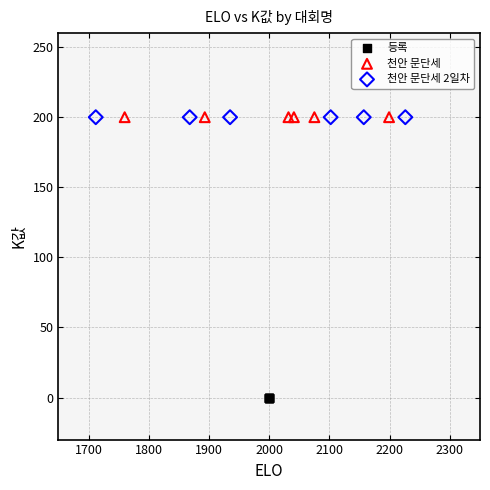

Which series contains the lowest Y value?

등록